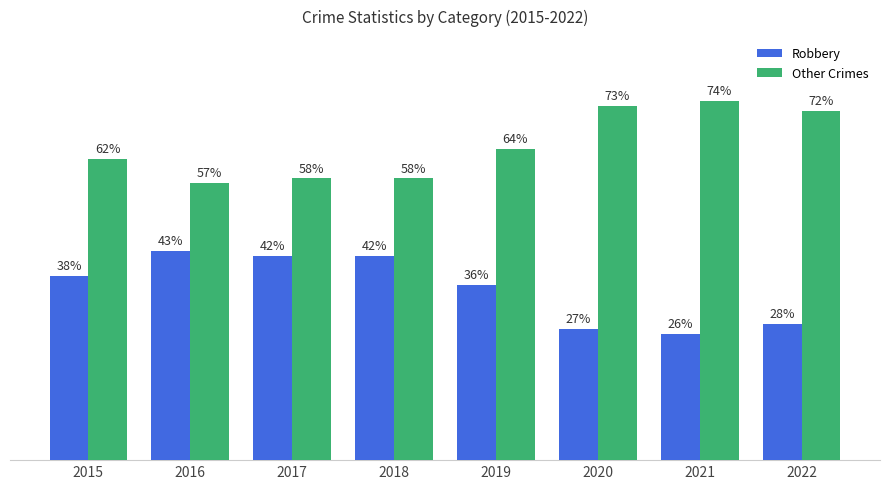

List the series in order of their overall mean, lowest first.

Robbery, Other Crimes